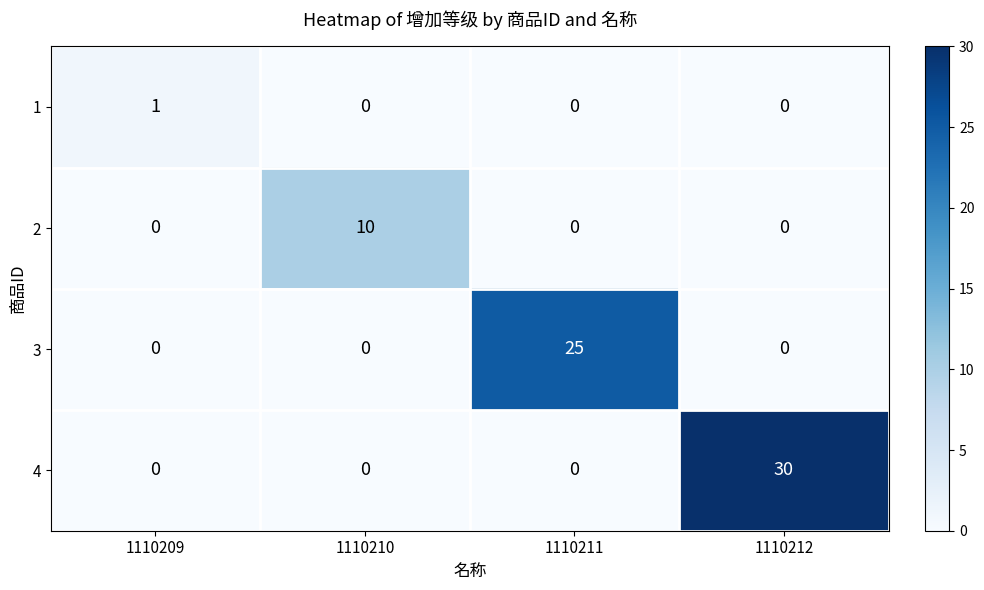

What is the total value across all series at 1110209?

1